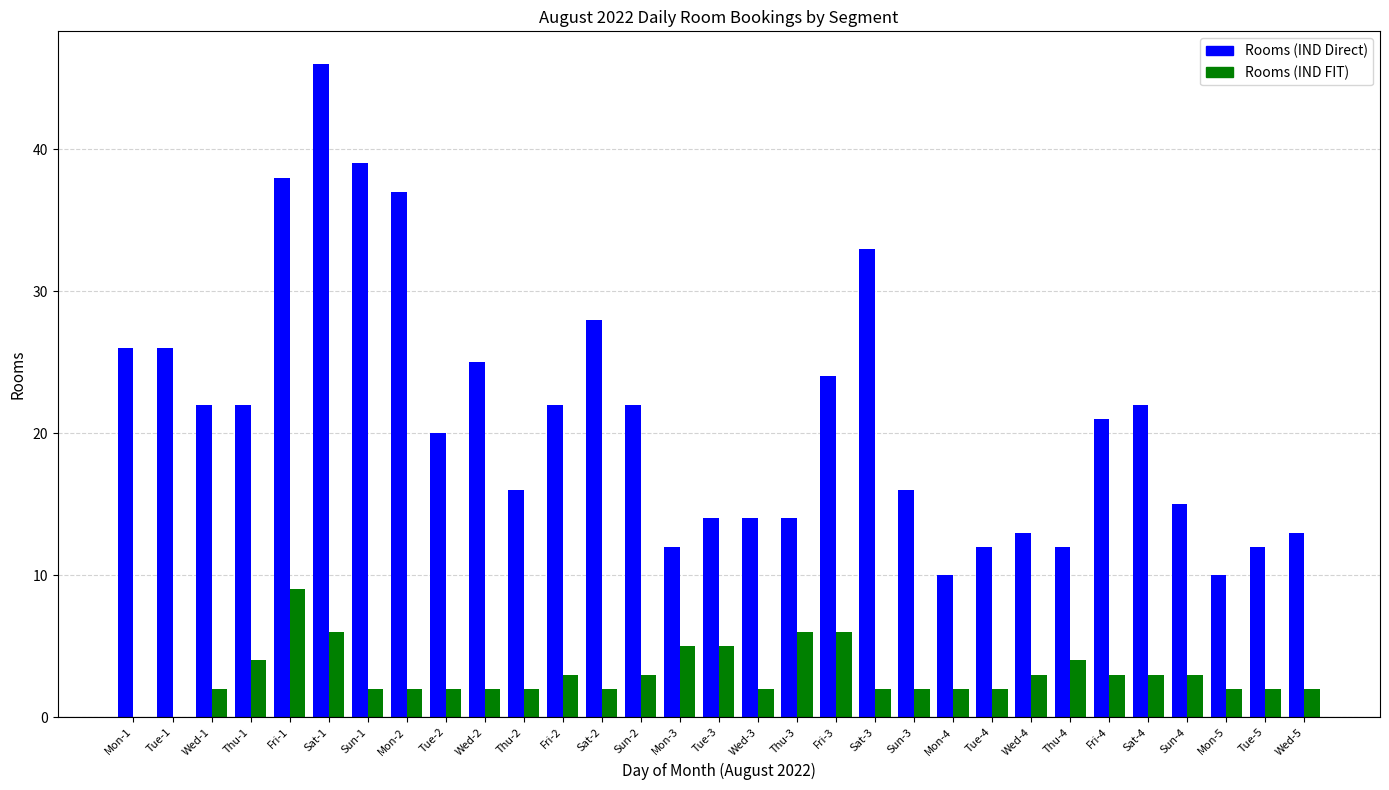

What is the difference between the Rooms (IND FIT) values at Fri-4 and Sun-3?

1